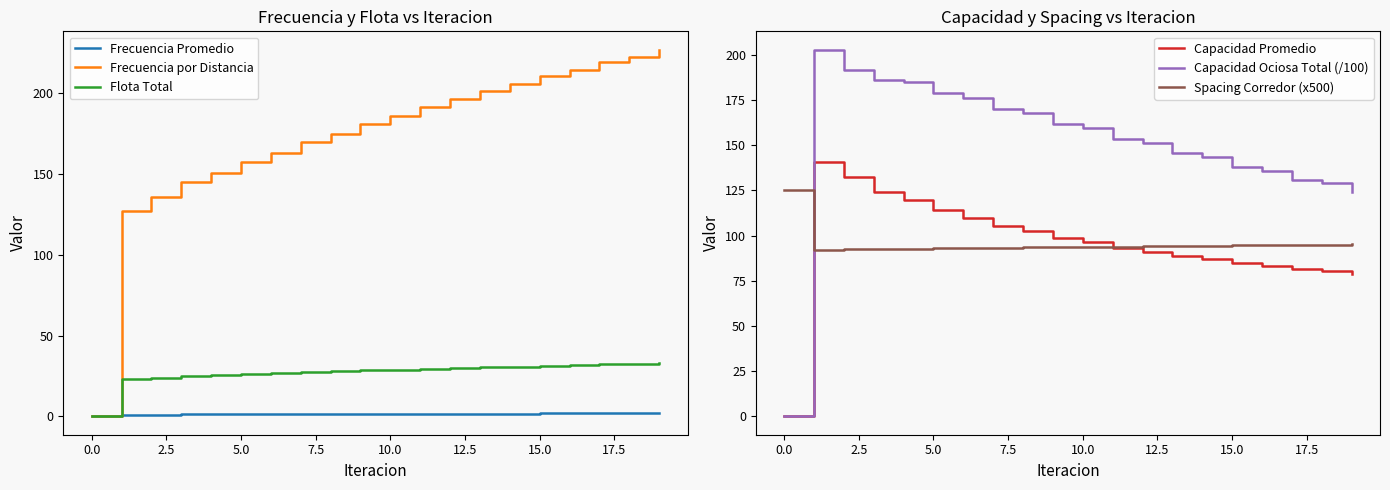

How many interior local peaks does the Capacidad Promedio series have?

1